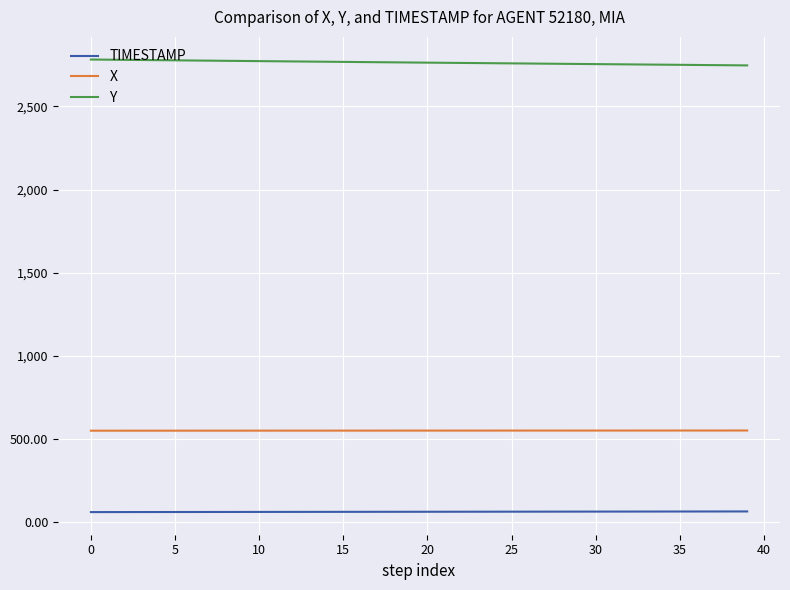

What is the maximum value shown in the chart?

2782.5